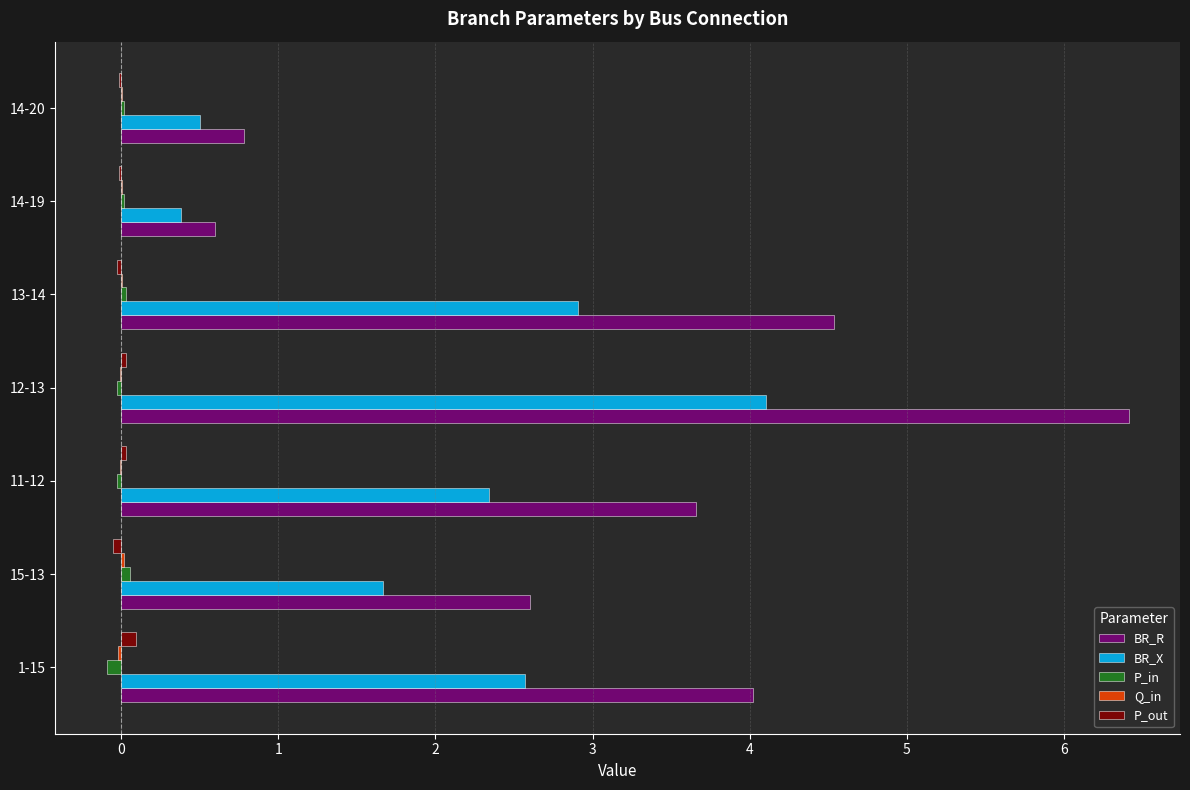

What is the sum of all BR_R values?

22.6